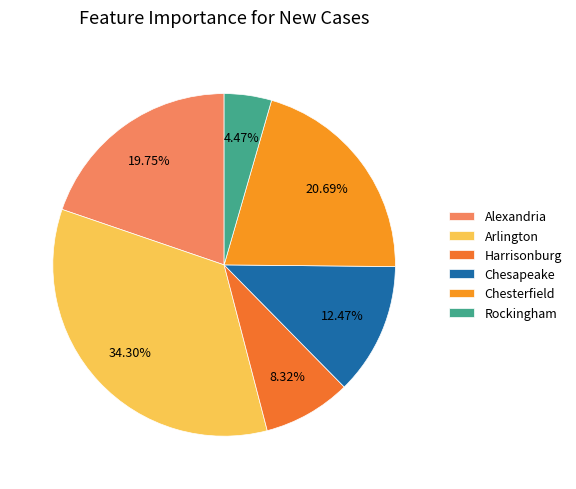

Does any single category account for the majority?

No